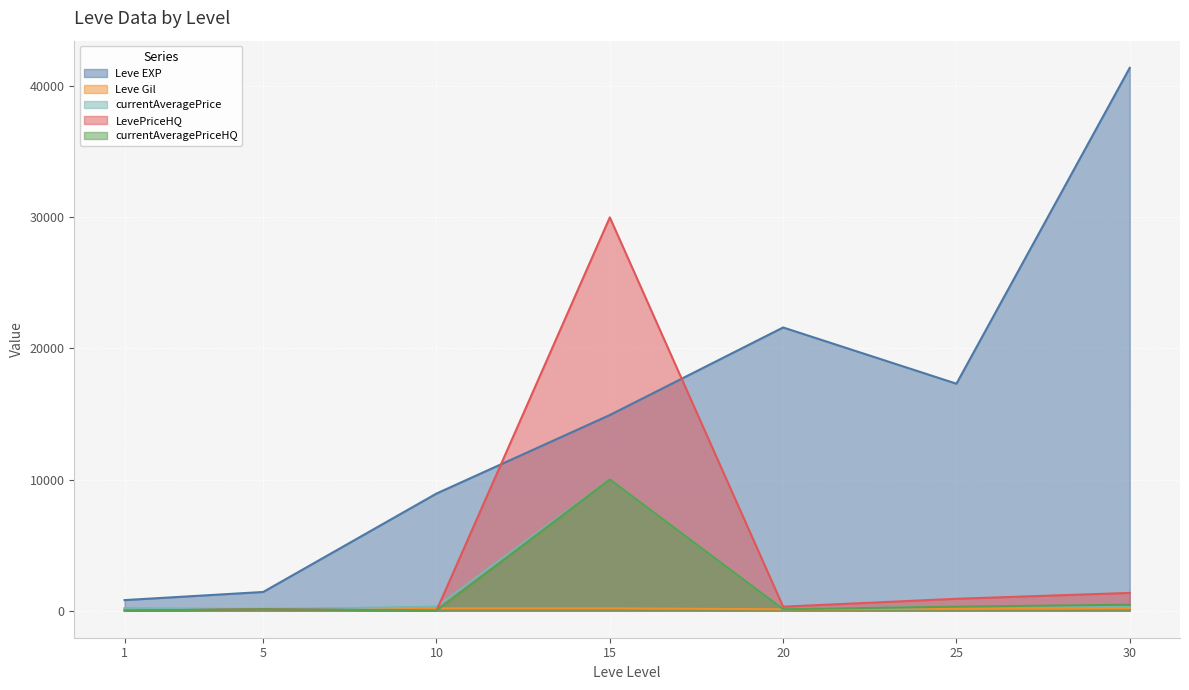

True or false: Leve Gil has more than 1 points higher than both neighbors.

False